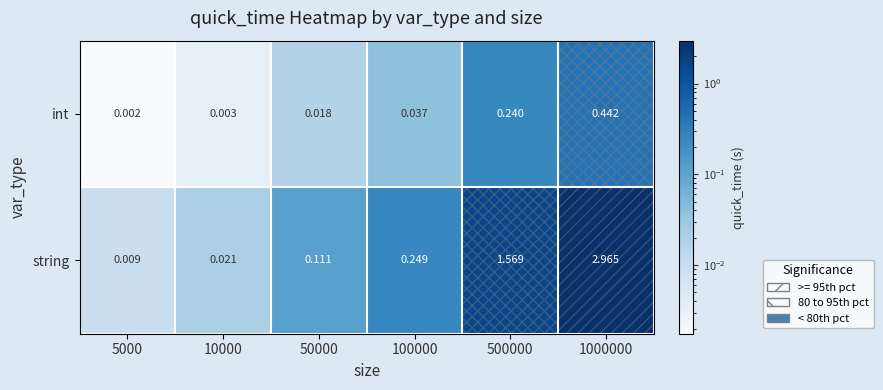

Which series has the largest range (max minus min)?

string